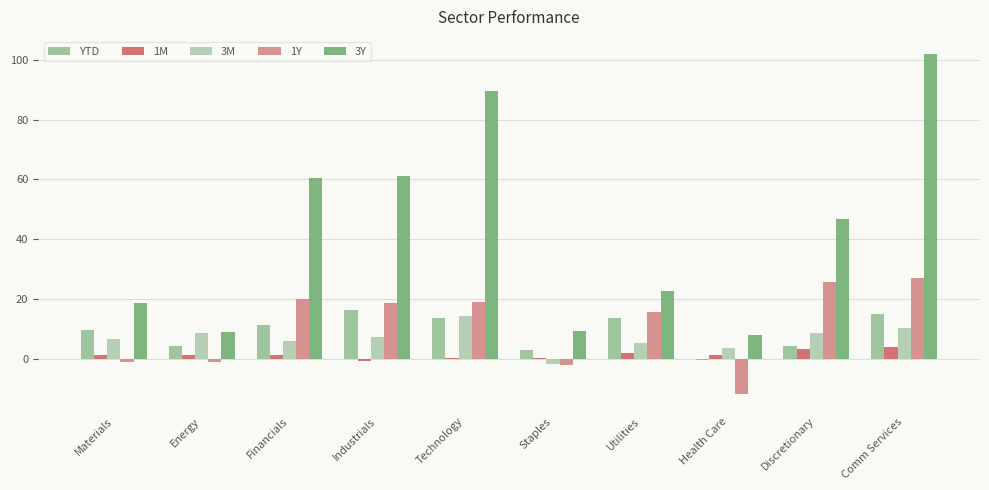

How many series are shown in this chart?

5